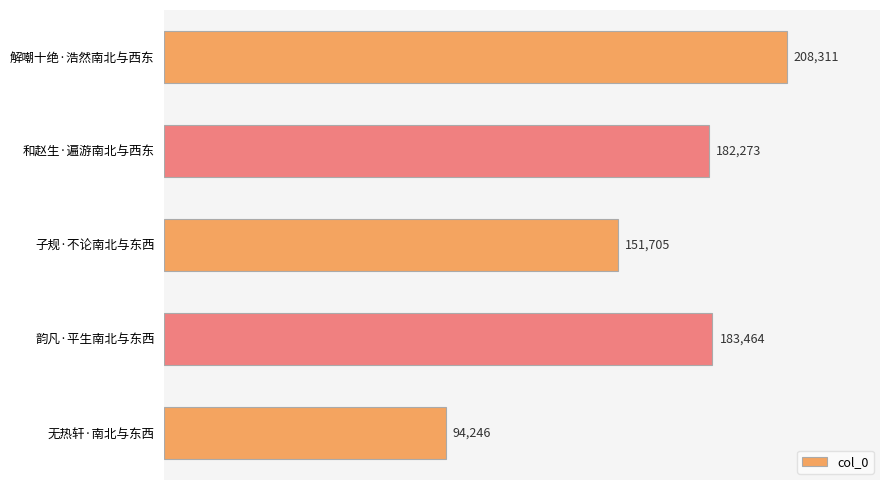

Rank the categories by value from highest to lowest.

解嘲十绝·浩然南北与西东, 韵凡·平生南北与东西, 和赵生·遍游南北与西东, 子规·不论南北与东西, 无热轩·南北与东西